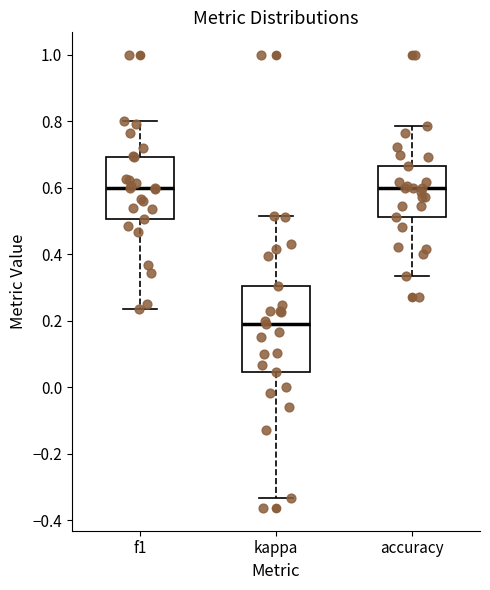

Where is the upper edge of the box for kappa on the y-axis? The values are not printed on the chart, so give them approximately, as read against the axis.

0.30